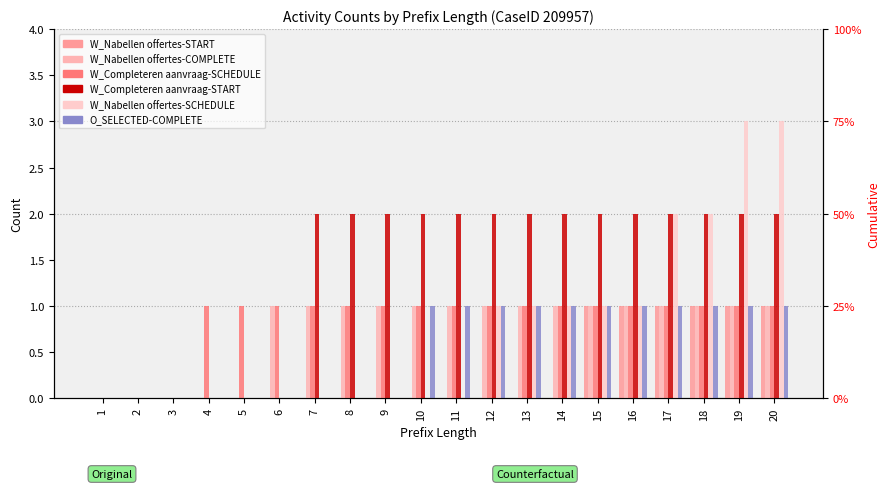

Is the value of W_Nabellen offertes-START at 6 greater than the value of O_SELECTED-COMPLETE at 2?

No